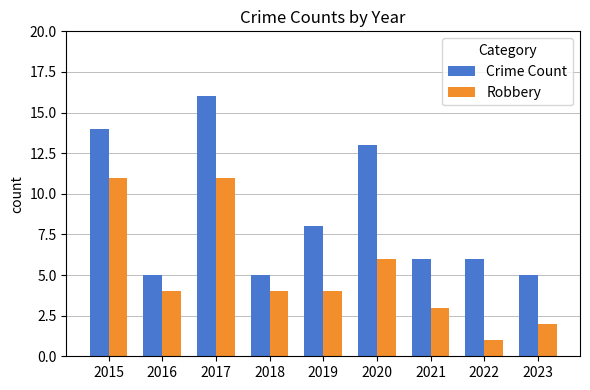

Which series has the largest total across all categories?

Crime Count